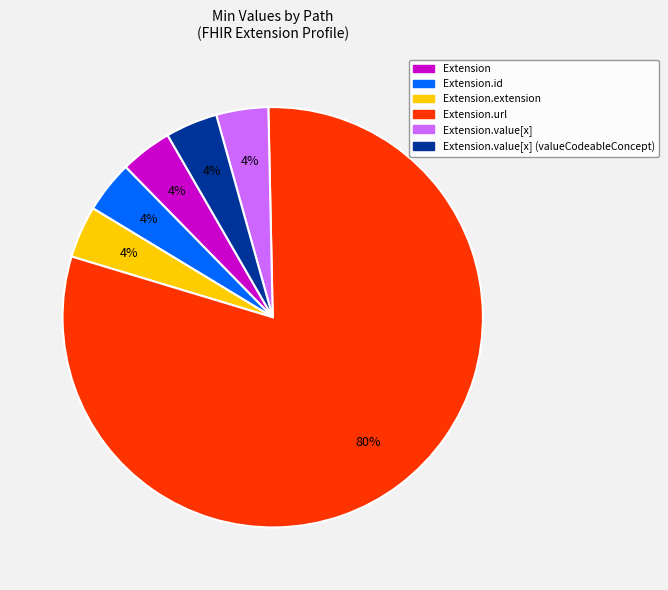

Which category has the biggest portion of the pie?

Extension.url